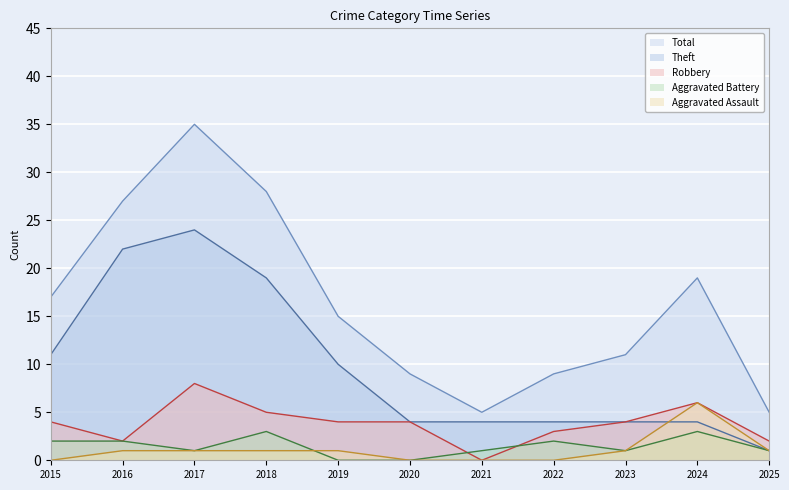

What value does the Total series have at 2022, to the nearest 10?

10